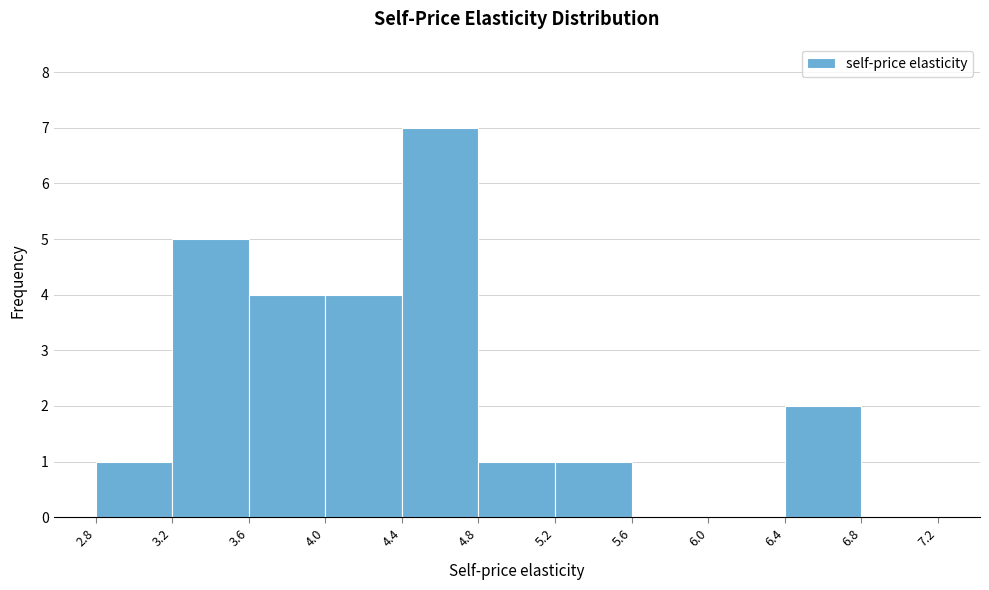

Which range on the x-axis has the tallest bar?

4.4 to 4.8